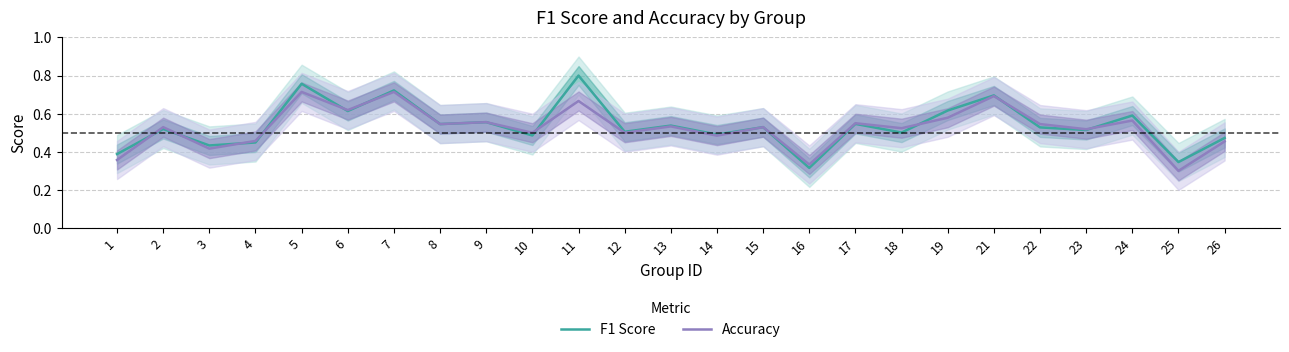

Which series has the largest range (max minus min)?

F1 Score